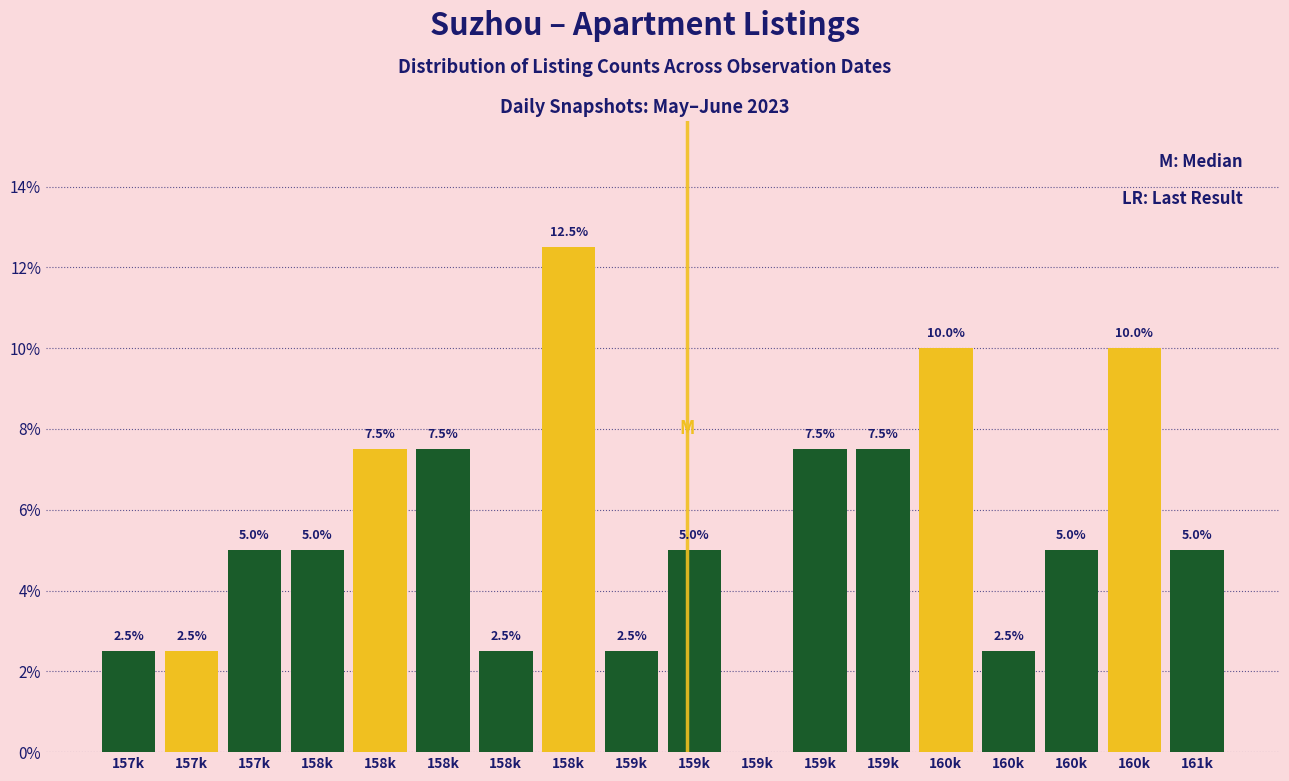

Are the bars horizontal?

No